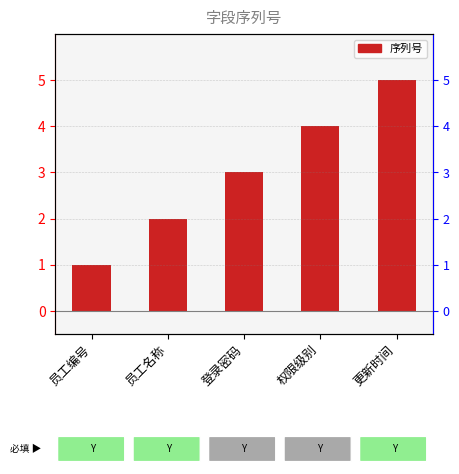

Are the bars horizontal?

No